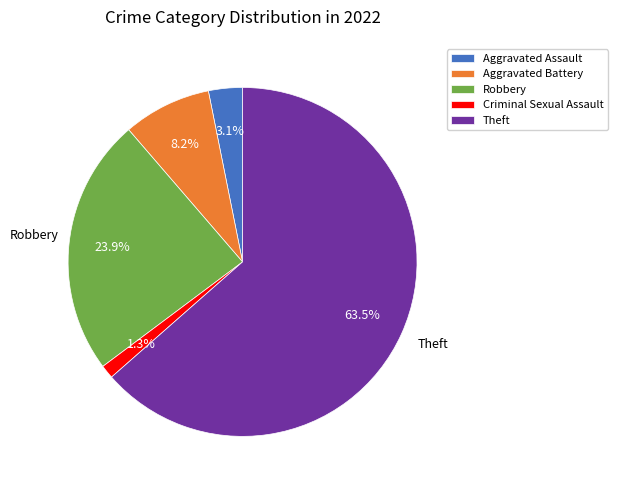

Is the sum of Robbery and Criminal Sexual Assault greater than half?

No